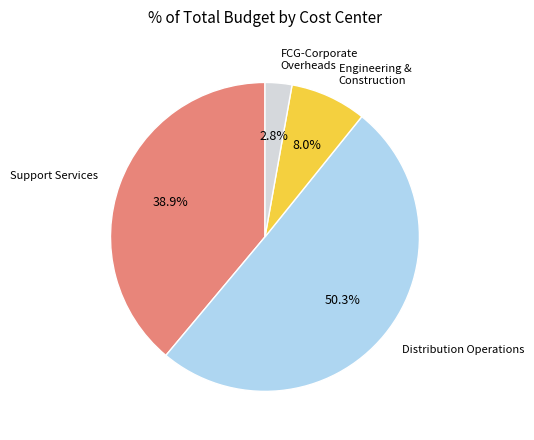

Is there any slice that represents more than half of the pie?

Yes